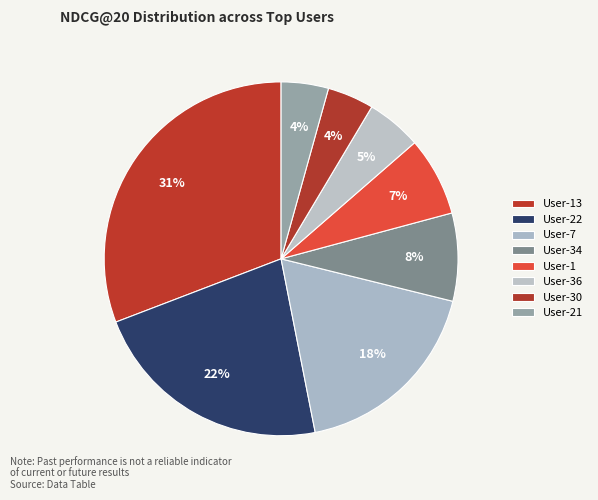

Is User-7 the majority of the pie?

No